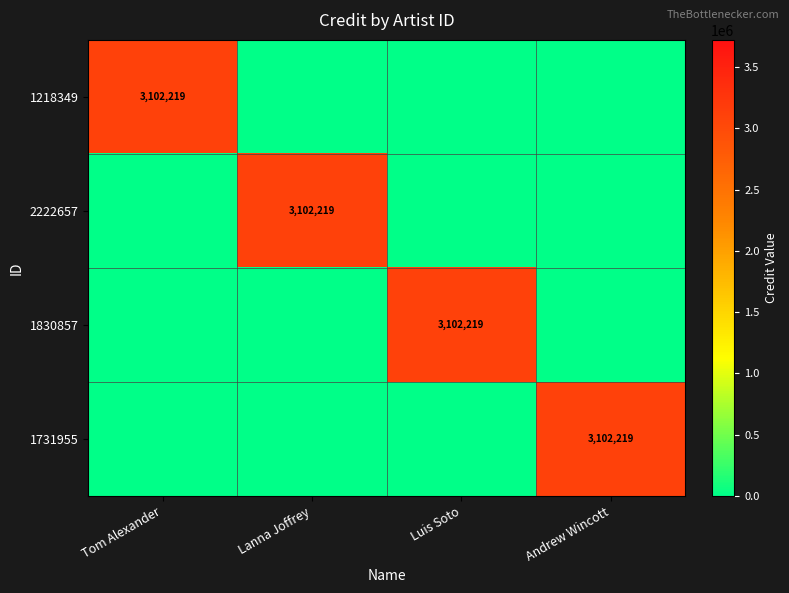

The value of 1218349 at Tom Alexander is 3102219. True or false?

True